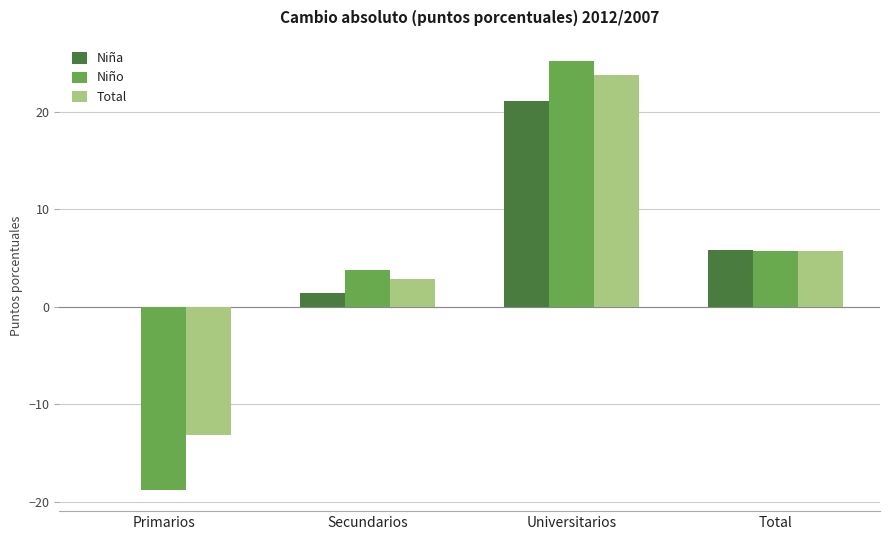

Reading right to left, transcribe all the data shown in this chart.

Niña: 5.8	21.1	1.4	0.0
Niño: 5.8	25.2	3.8	-18.8
Total: 5.7	23.7	2.9	-13.2